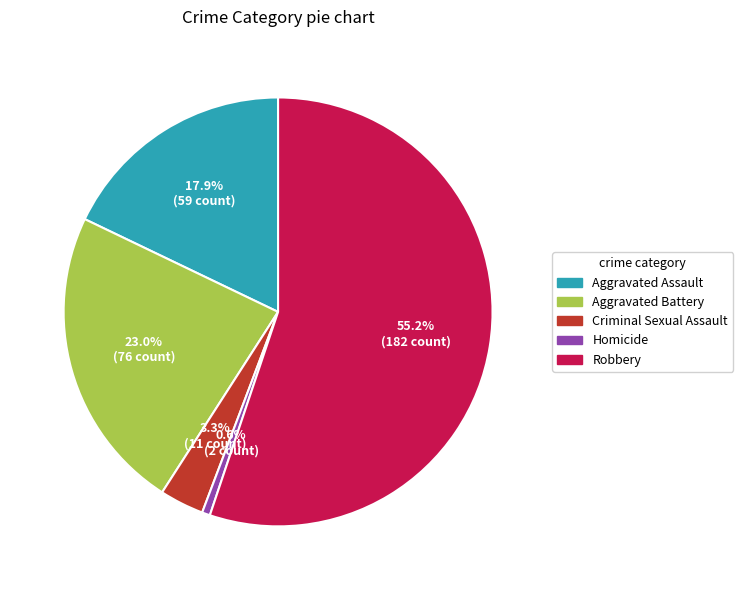

Between Aggravated Battery and Criminal Sexual Assault, which is larger?

Aggravated Battery